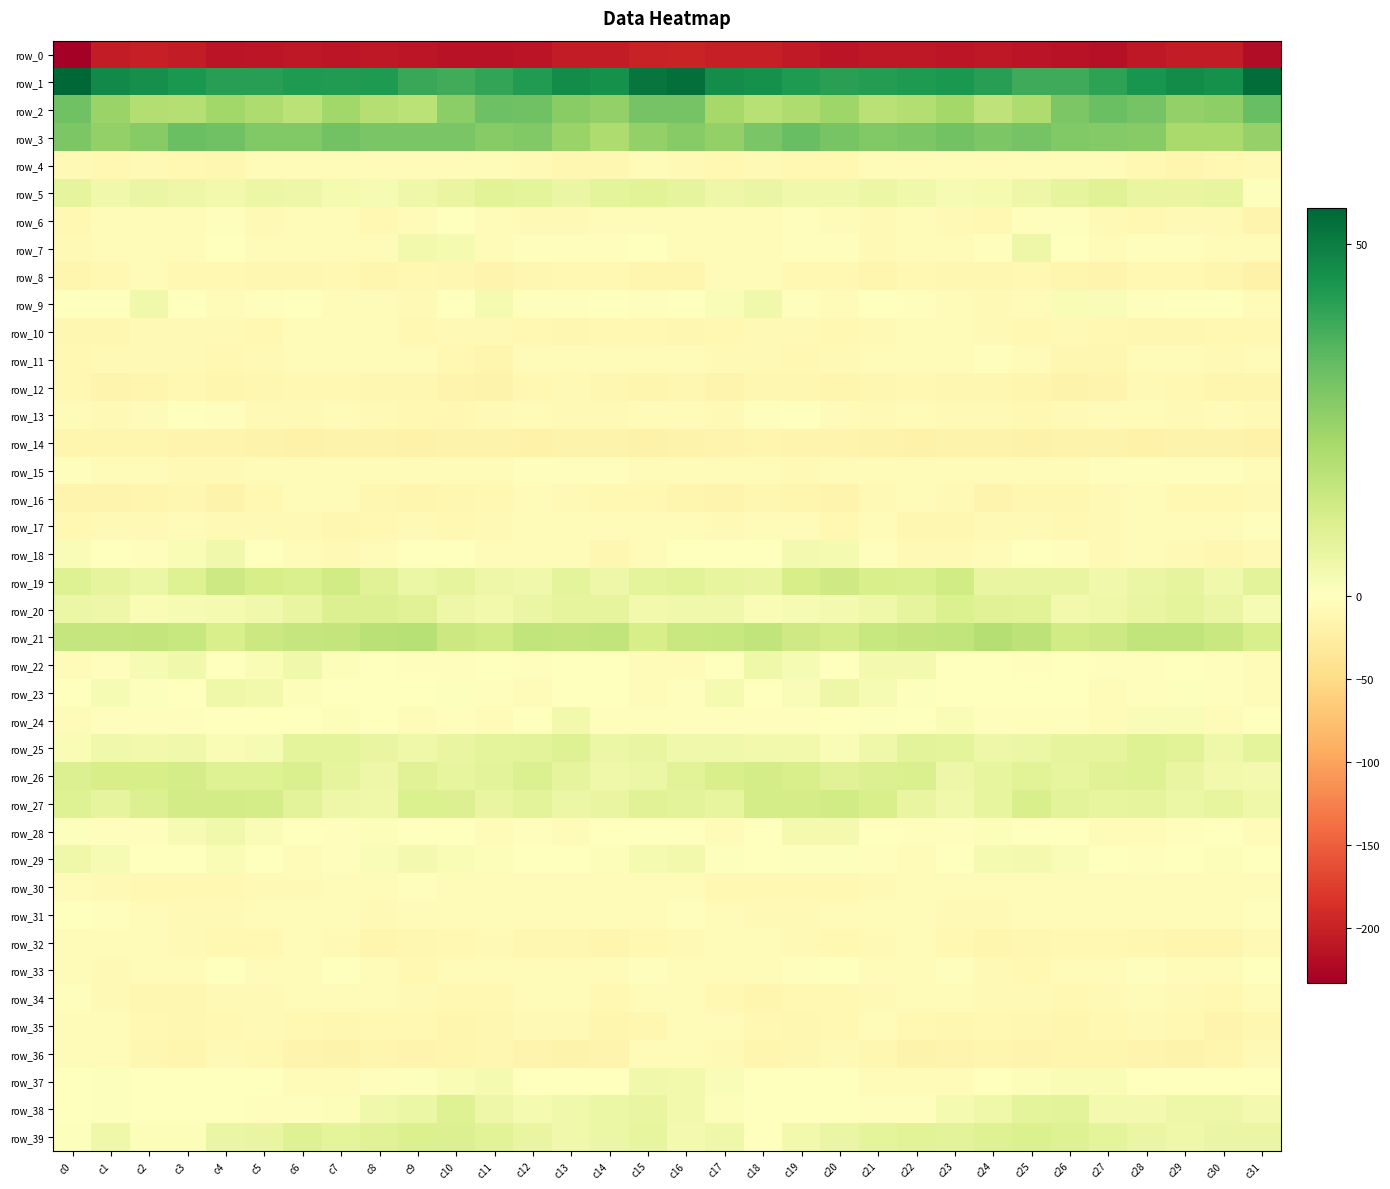

At c29, list the series in order from smallest to largest.

row_0, row_14, row_36, row_32, row_4, row_10, row_35, row_8, row_12, row_16, row_18, row_13, row_6, row_34, row_17, row_30, row_33, row_31, row_11, row_28, row_15, row_7, row_37, row_9, row_29, row_22, row_23, row_24, row_39, row_38, row_27, row_5, row_26, row_19, row_20, row_25, row_21, row_3, row_2, row_1